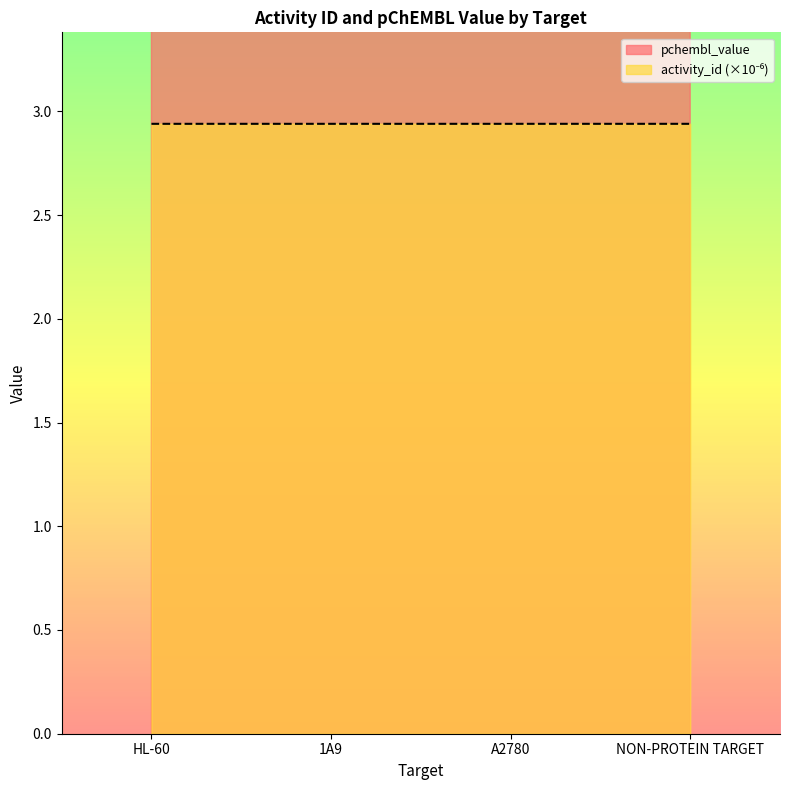

True or false: pchembl_value has more than 2 interior local peaks.

False